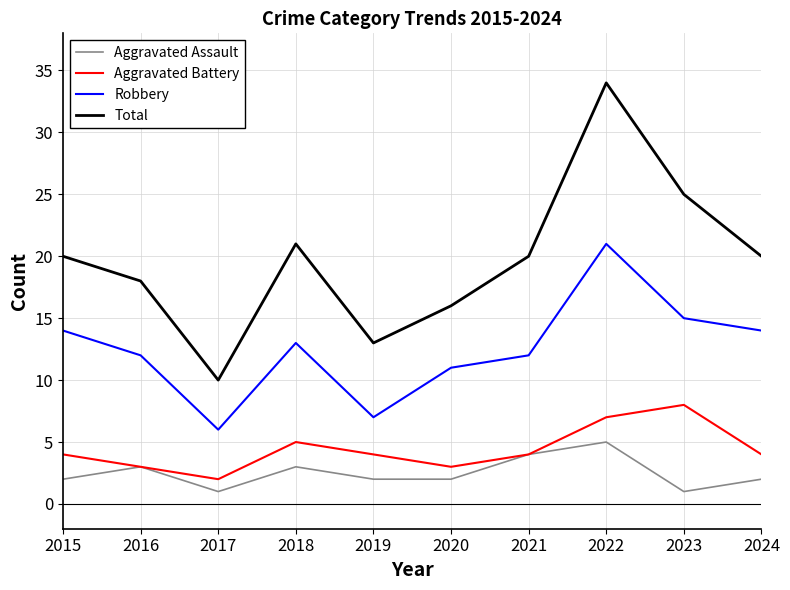

Which series has the widest spread of values?

Total